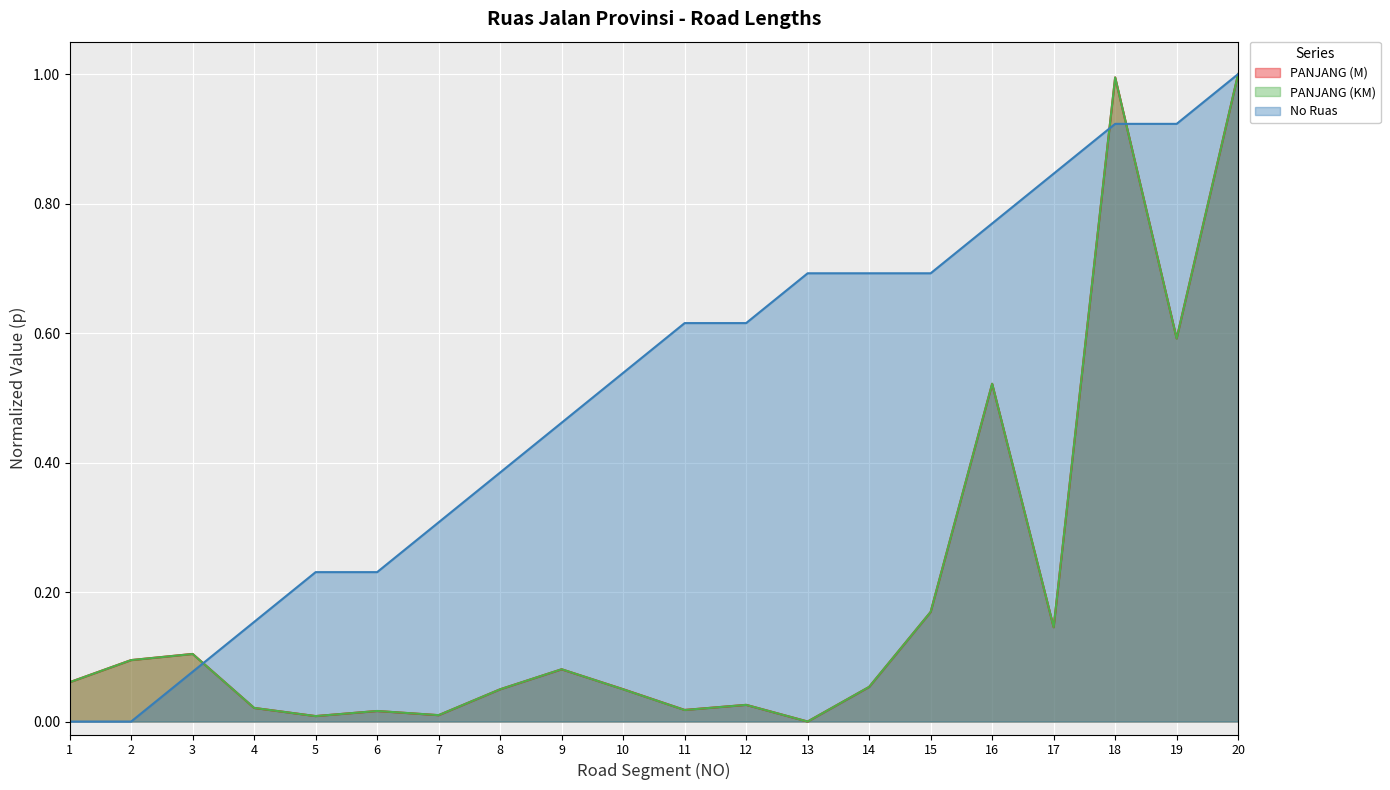

At which category is the sum across all series the highest?

20